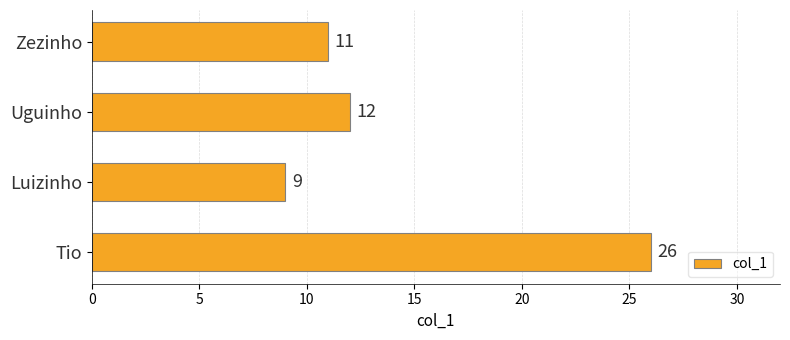

Reading bottom to top, list all the values displayed in this chart.

26	9	12	11